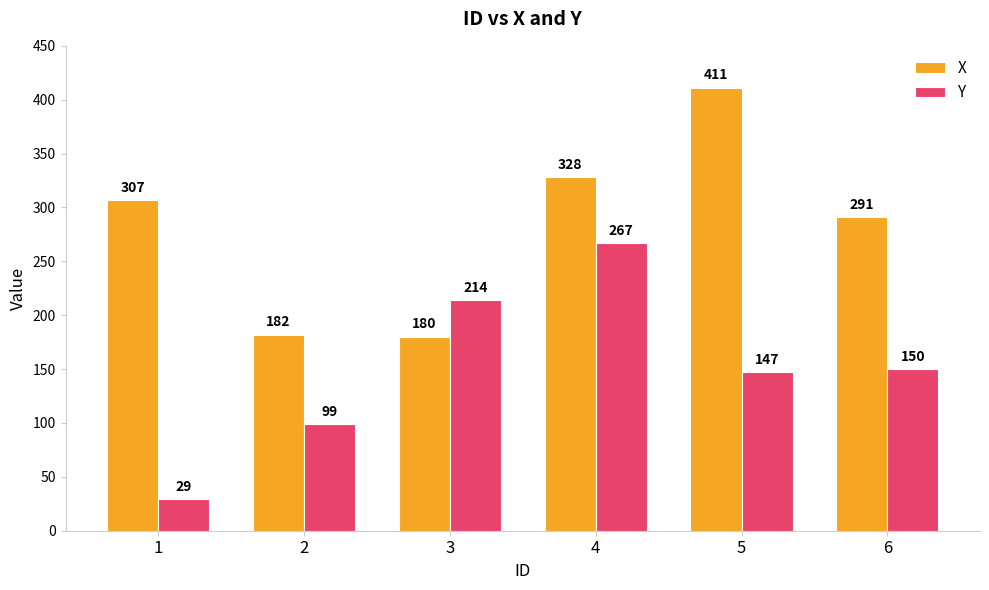

What are all the series names shown in the legend?

X, Y